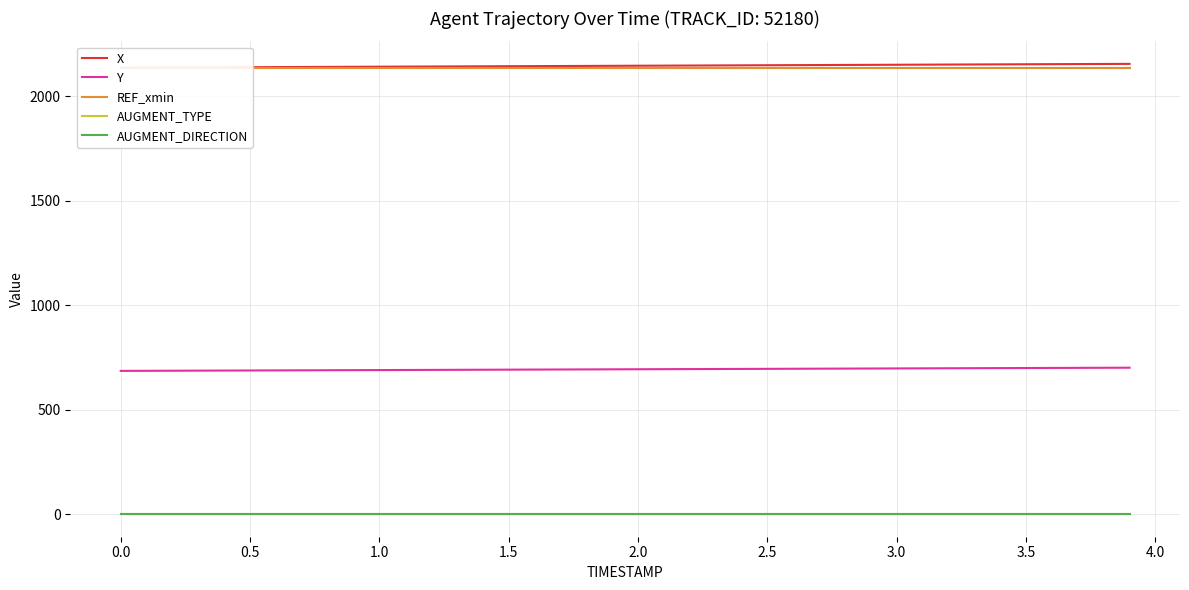

True or false: X and AUGMENT_DIRECTION intersect in this chart.

False